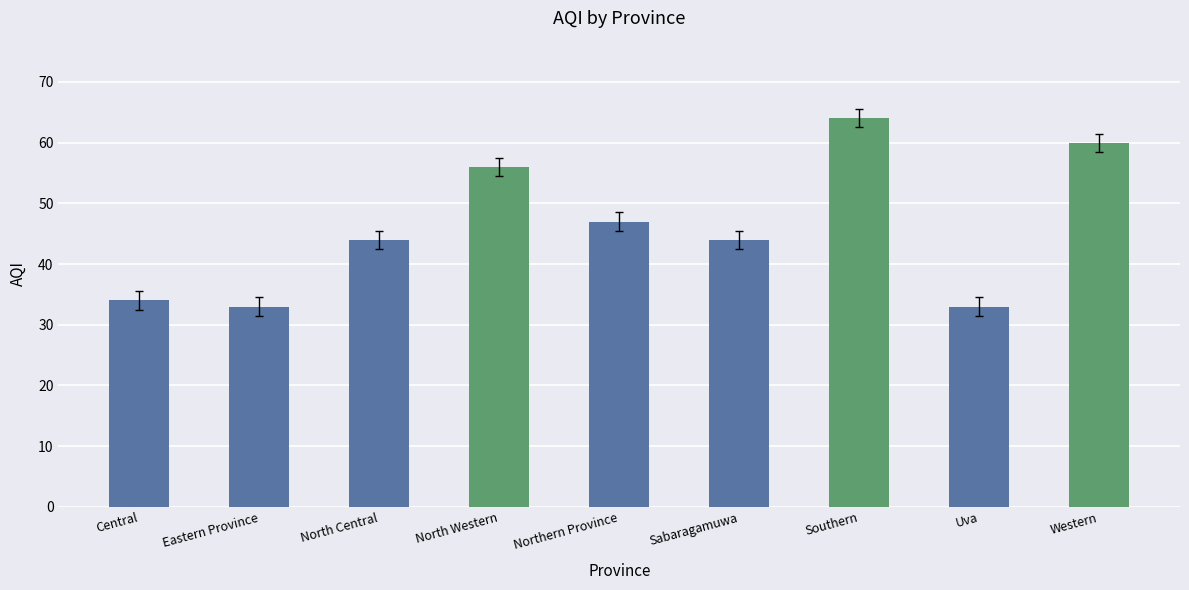

What is the value of the 8th bar from the left?

33